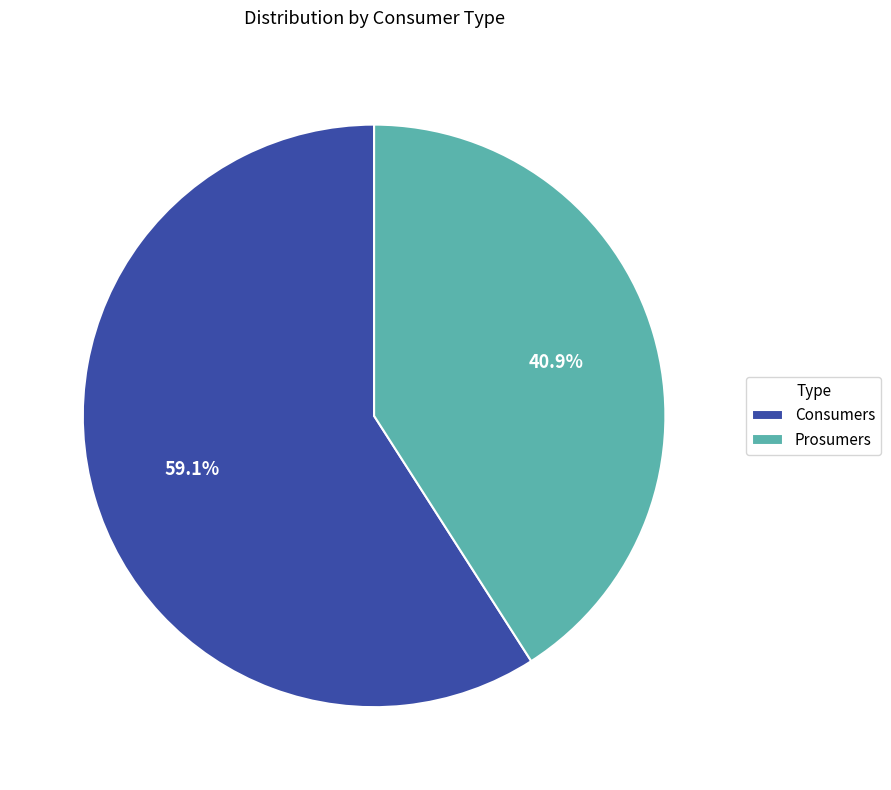

What percentage is NOT represented by Prosumers?

59.1%